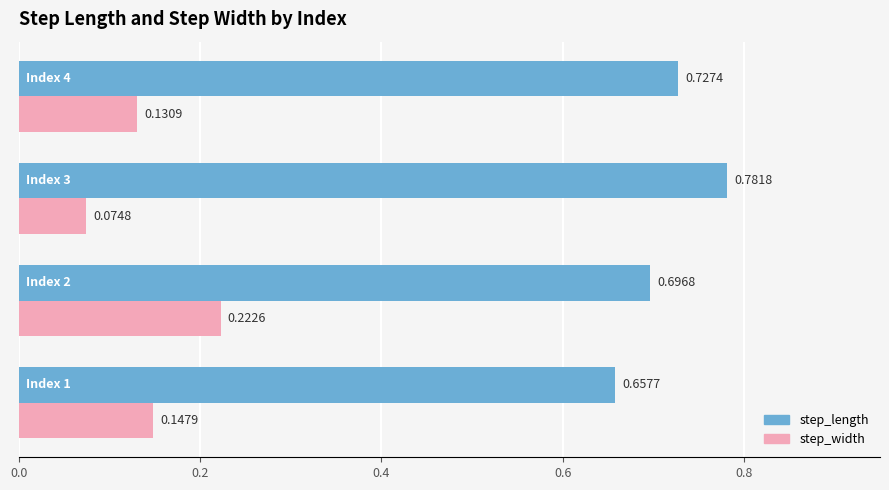

Rank the series by their average value, from lowest to highest.

step_width, step_length